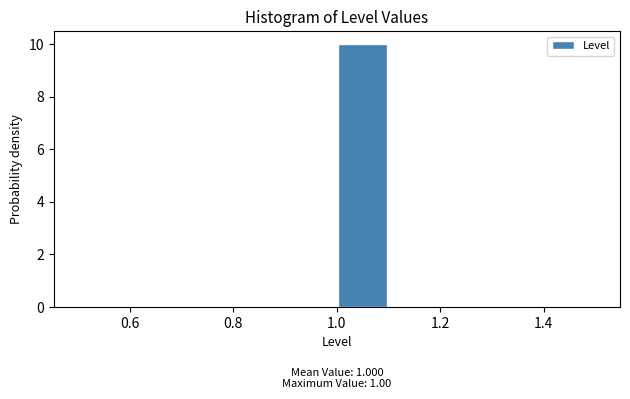

Which range on the x-axis has the tallest bar?

1.0 to 1.1